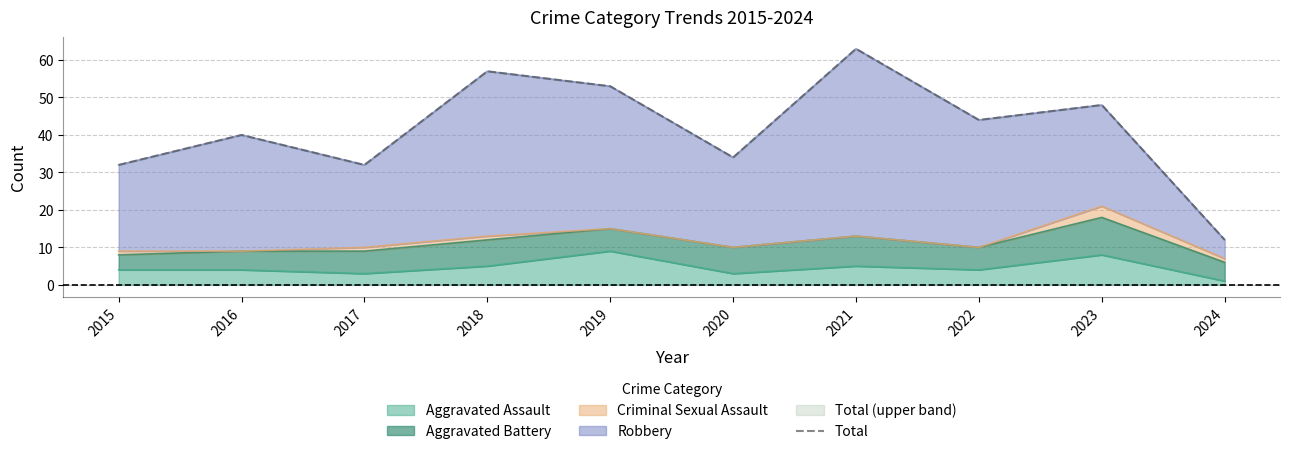

At which label is the value closest to 37?

2016